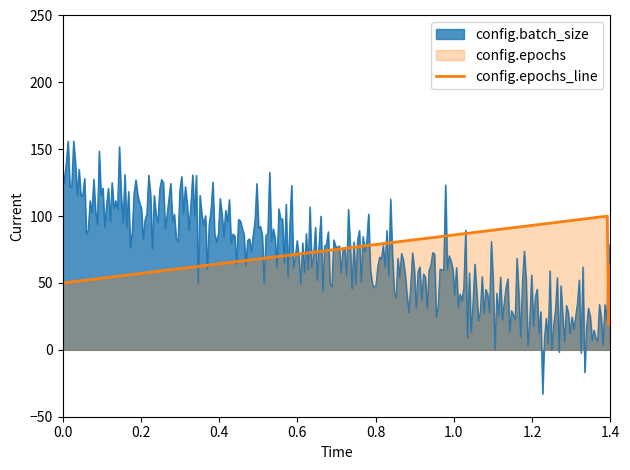

Is it true that config.epochs_line equals 88 at 0.0?

False